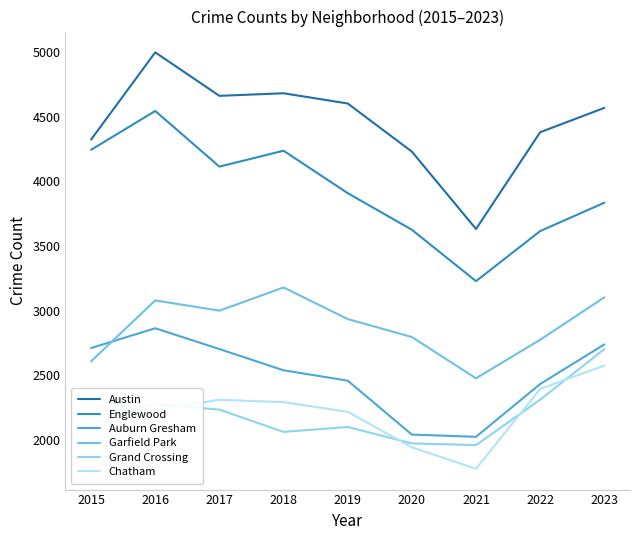

Count the number of data series in this chart.

6